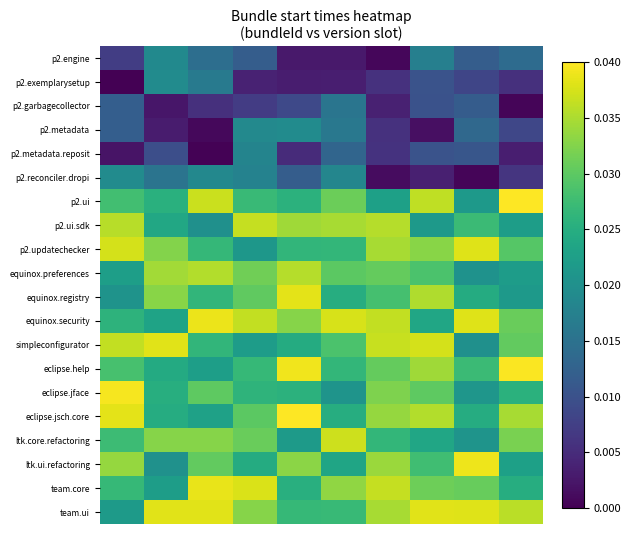

At how many categories does at least one series exceed 0?

10